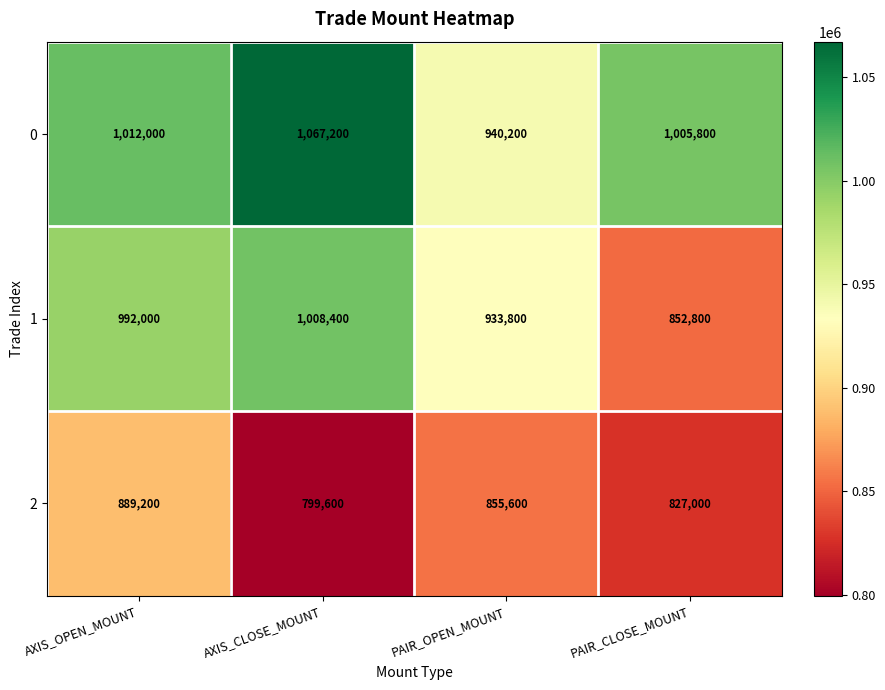

How many data points in 2 are less than 855600?

2